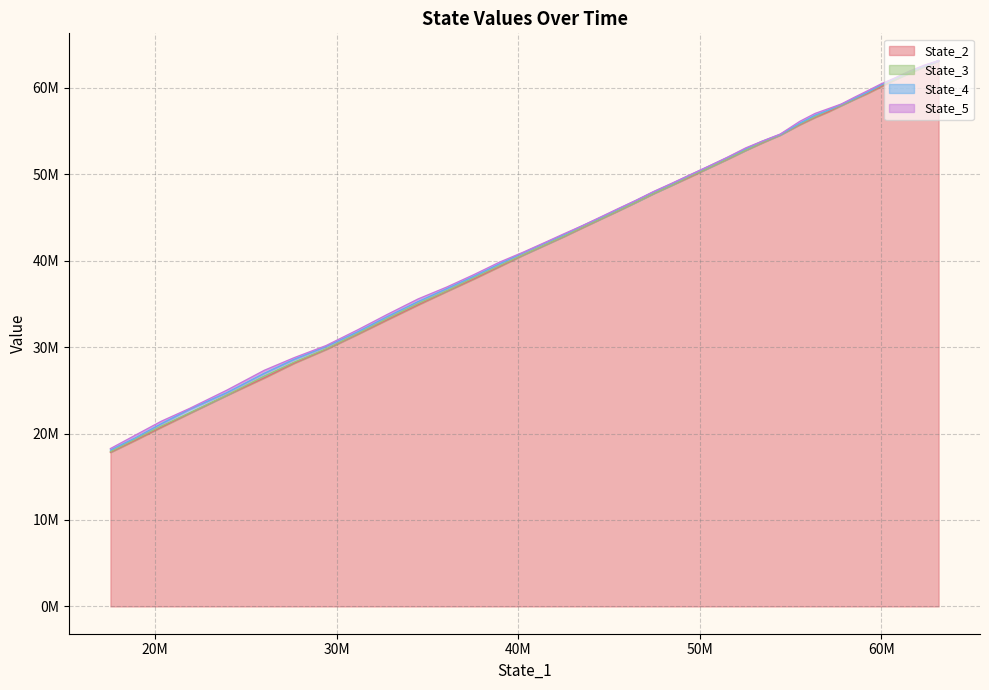

What is the total value across all series at 14?

207413334.3